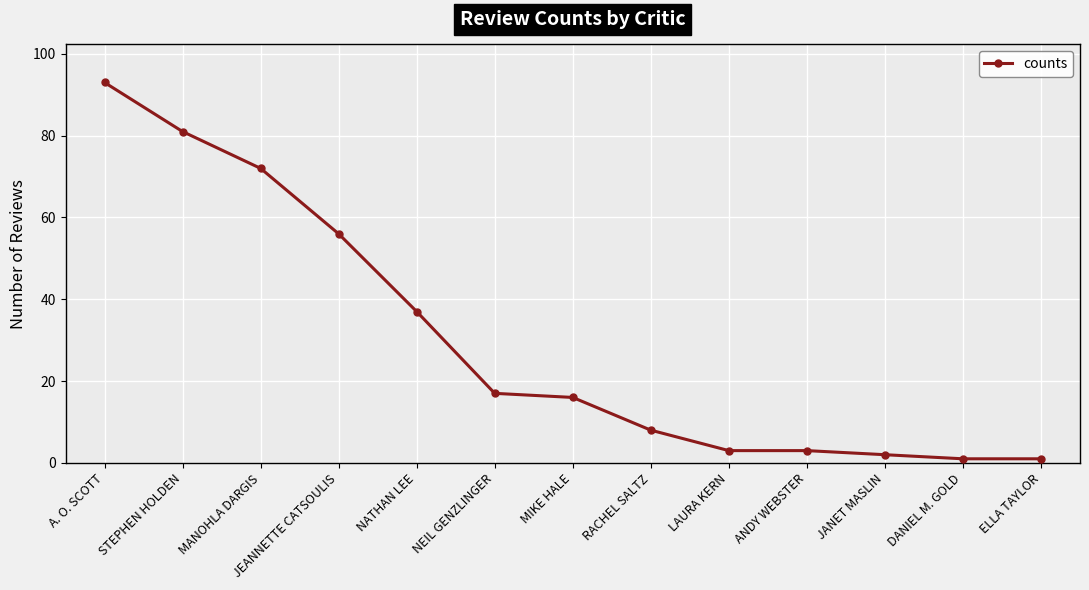

Which category has the highest value across all series?

A. O. SCOTT